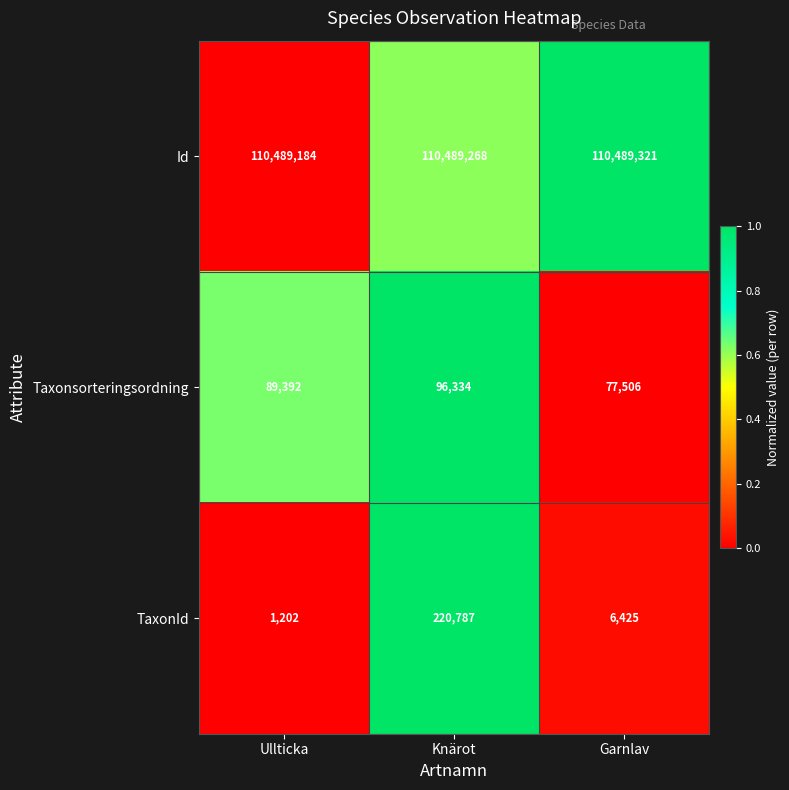

At which category is the sum across all series the highest?

Knärot